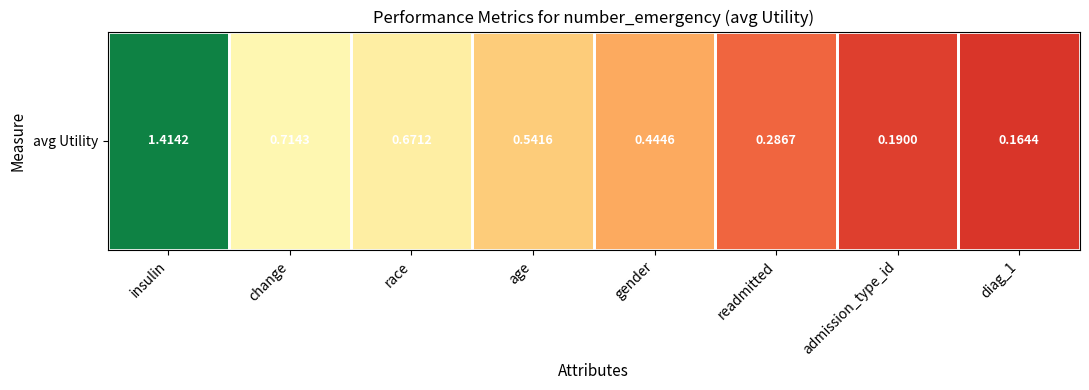

What value does the data have at age?

0.5